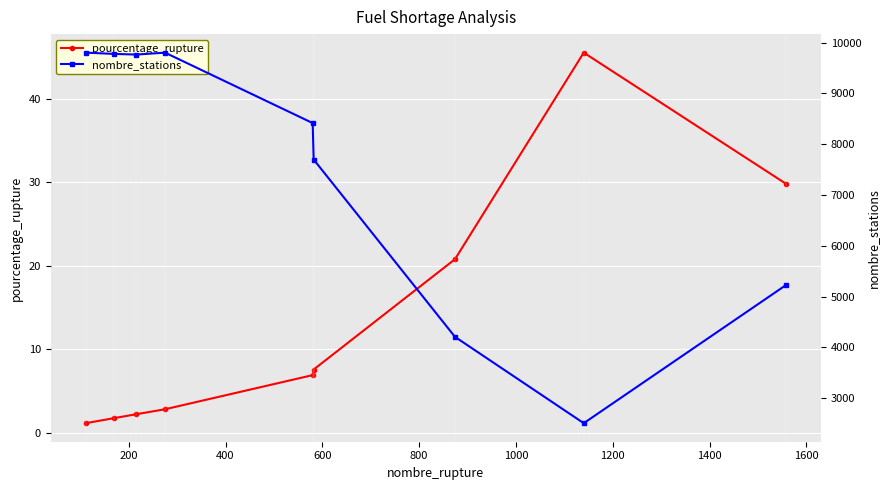

What is the value of the pourcentage_rupture point at the 4th from the left?

2.8